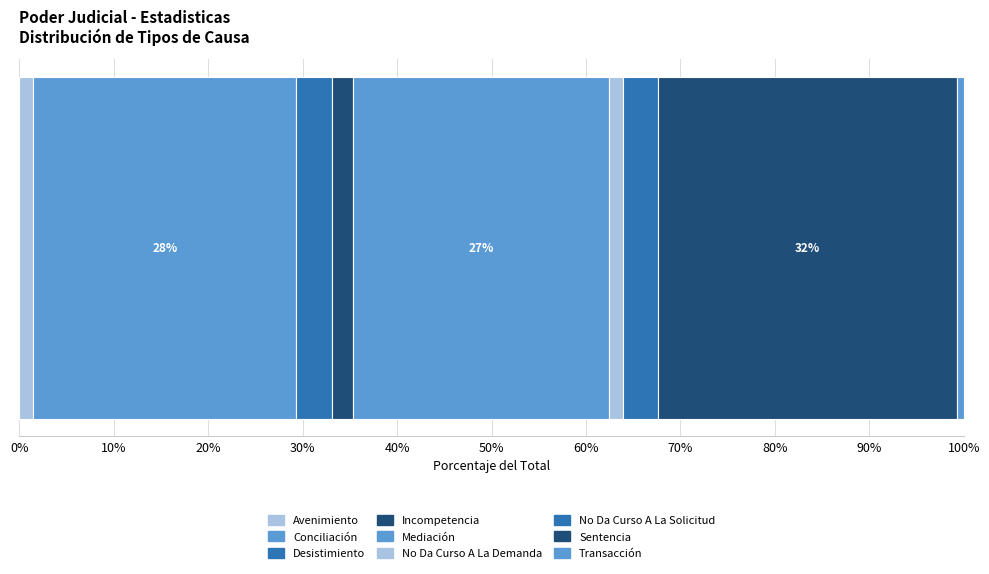

How many distinct data groups are displayed?

9